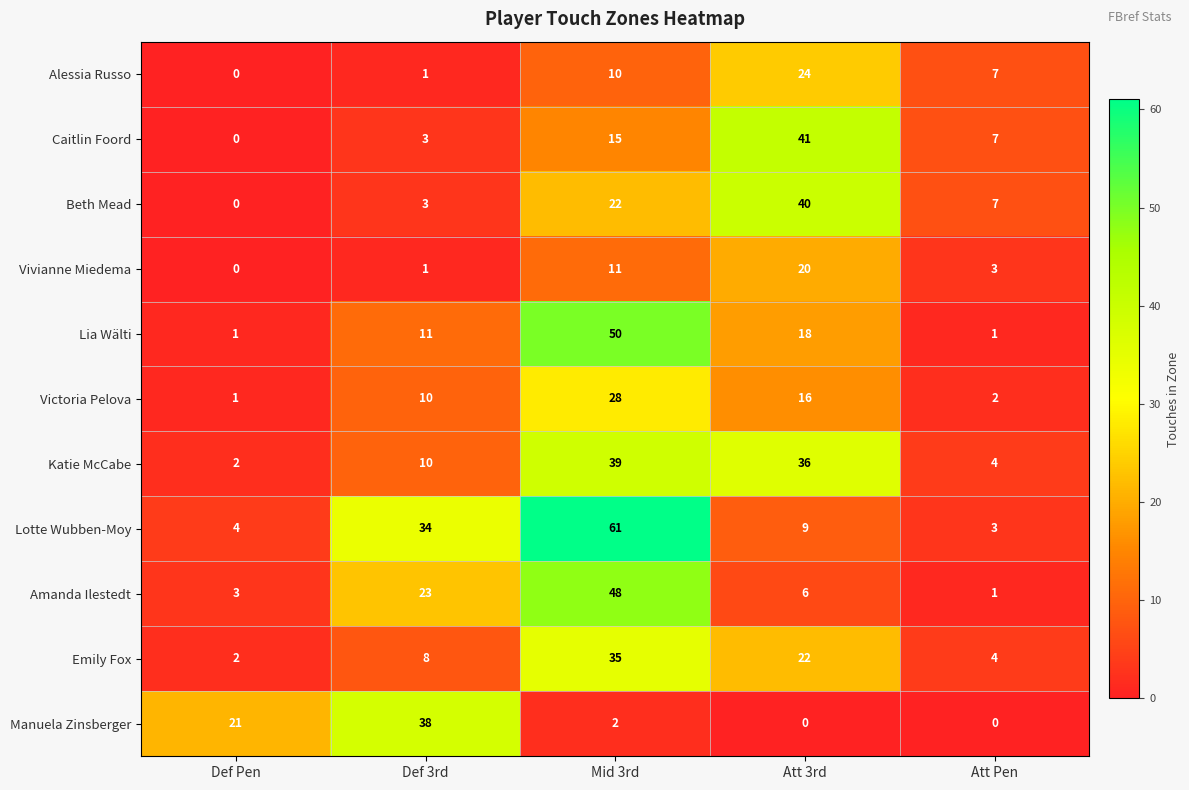

True or false: Amanda Ilestedt has a value of 82 at Mid 3rd.

False